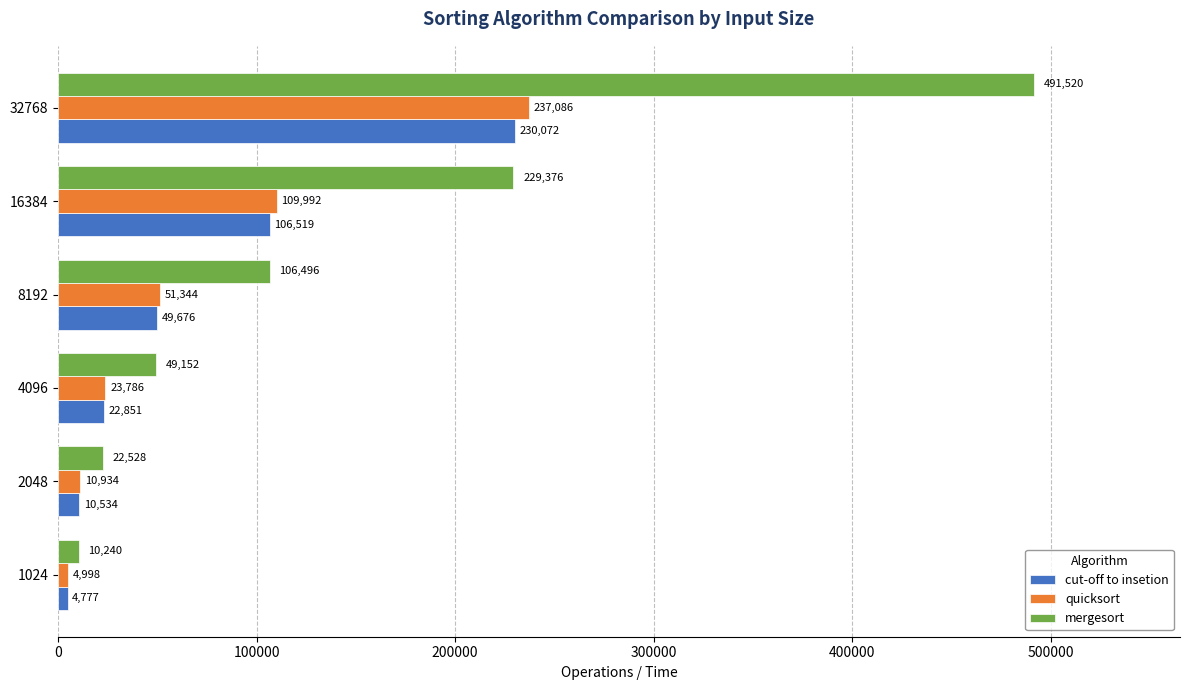

What is the smallest value displayed?

4777